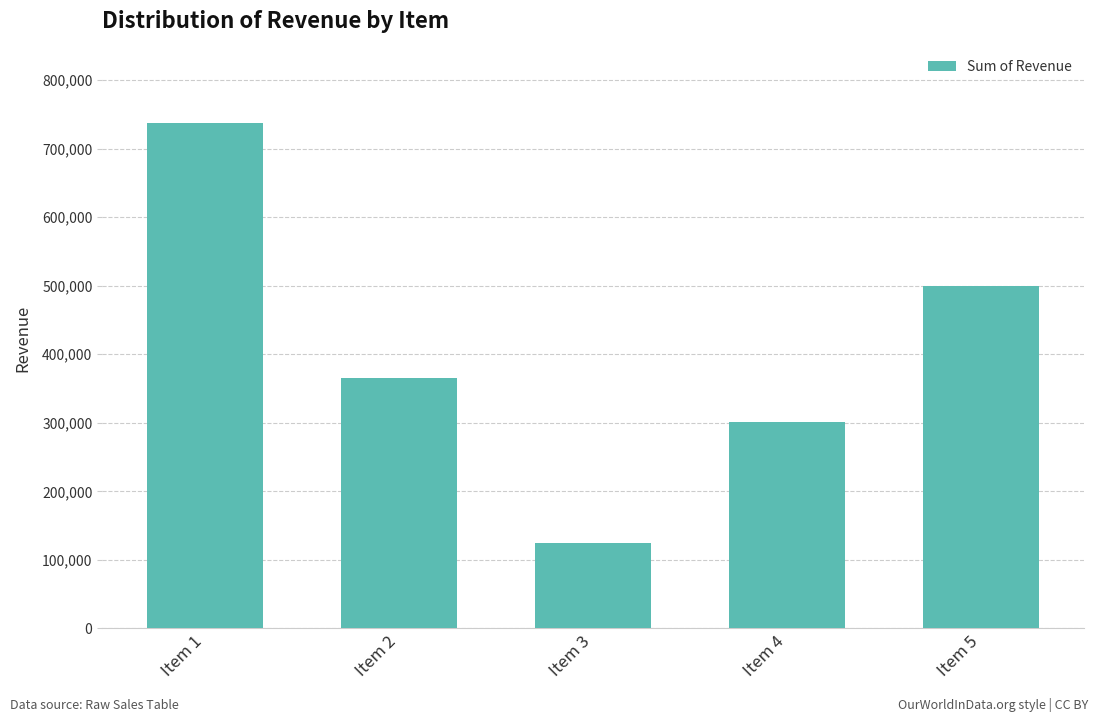

What is the maximum value shown in the chart?

736953